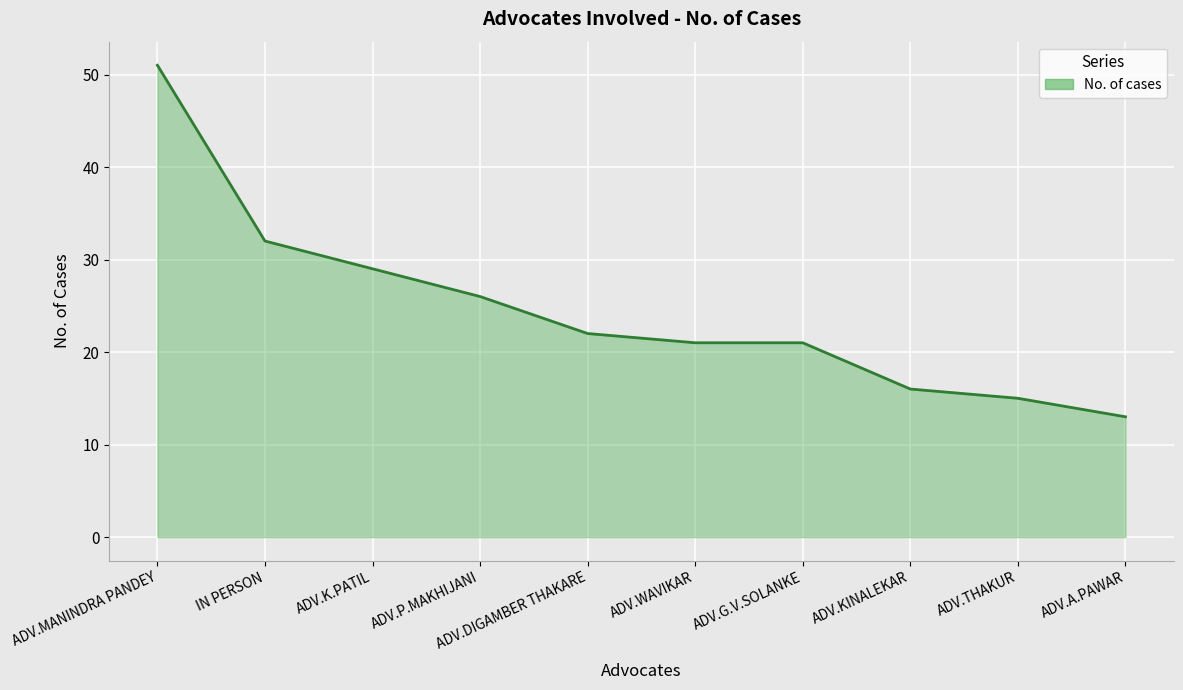

Is it true that the value at ADV.DIGAMBER THAKARE is 5?

False